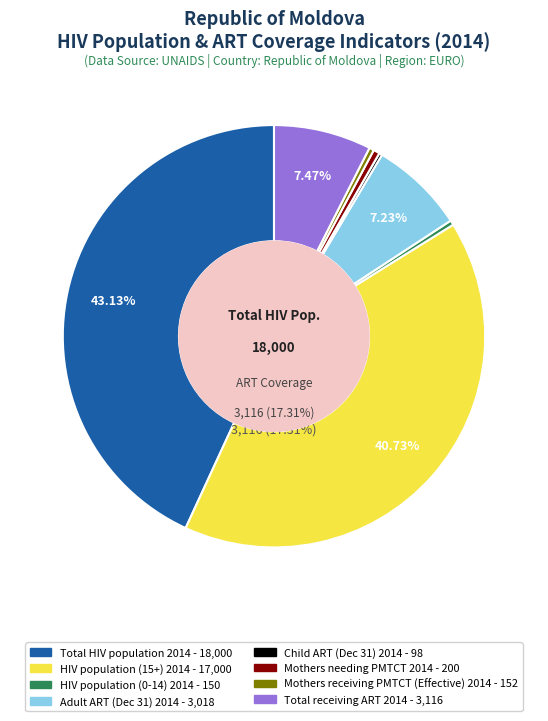

To the nearest percent, what is the difference between the Total receiving ART 2014 and Child ART (Dec 31) 2014 slice percentages?

7%